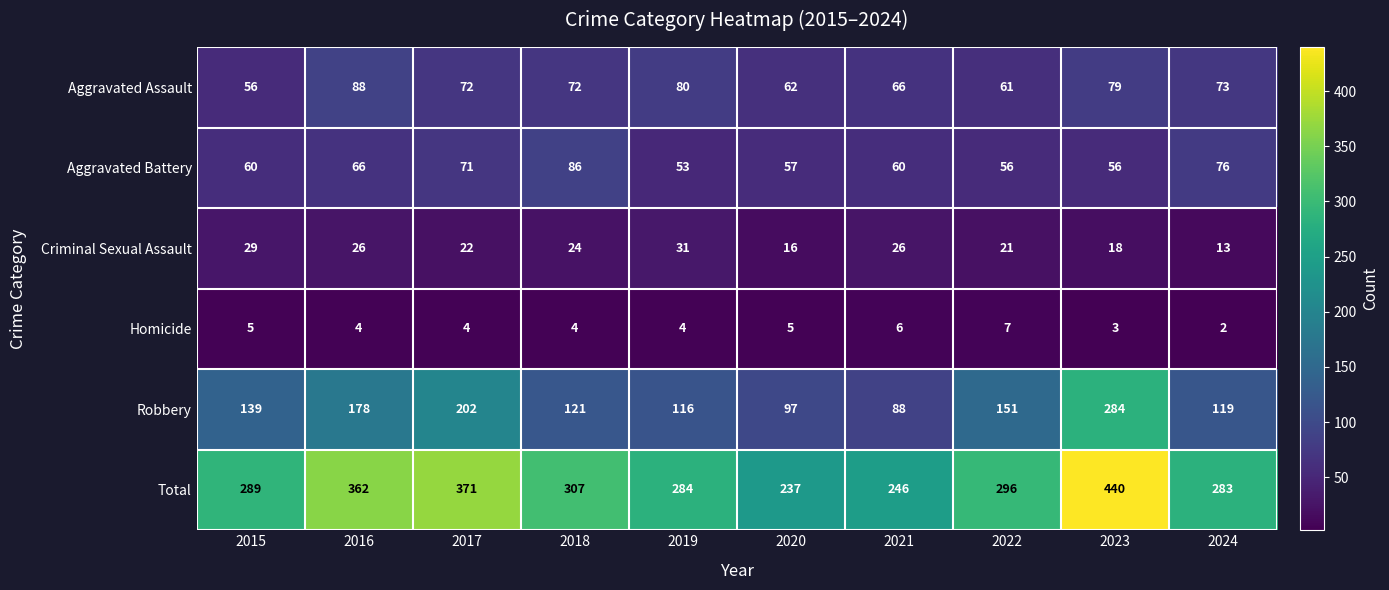

What is the difference between the second highest and minimum values in the Homicide series?

4